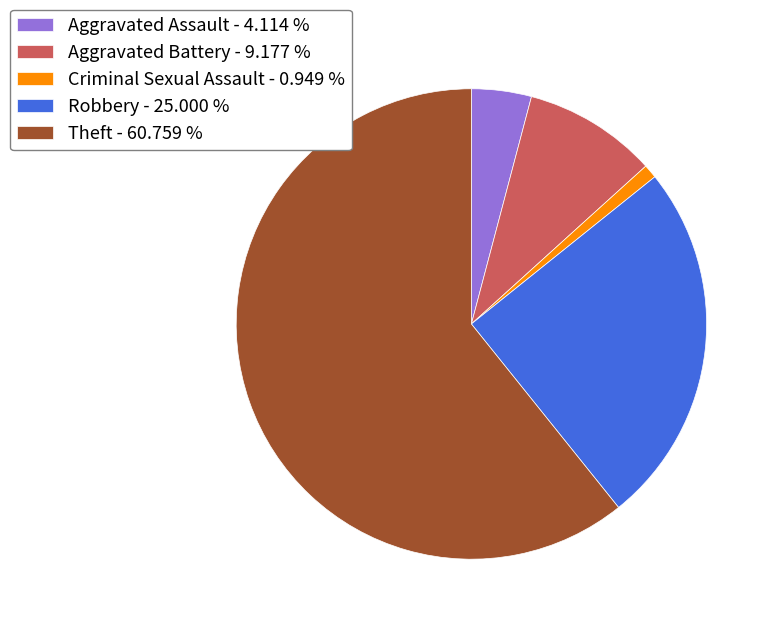

Approximately how many times larger is the value at Aggravated Battery compared to Criminal Sexual Assault?

9.7